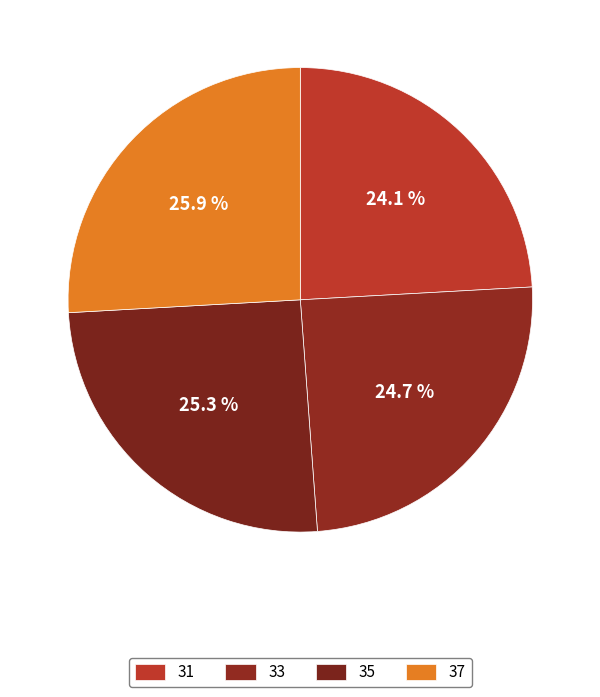

Count the number of slices in the pie.

4